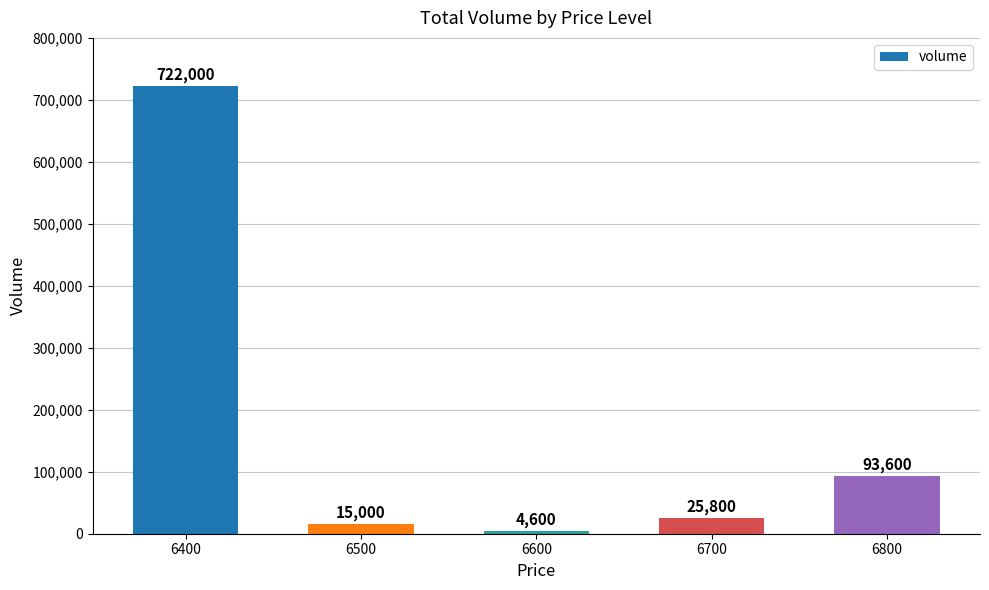

What is the change in value from 6700 to 6800?

+67800